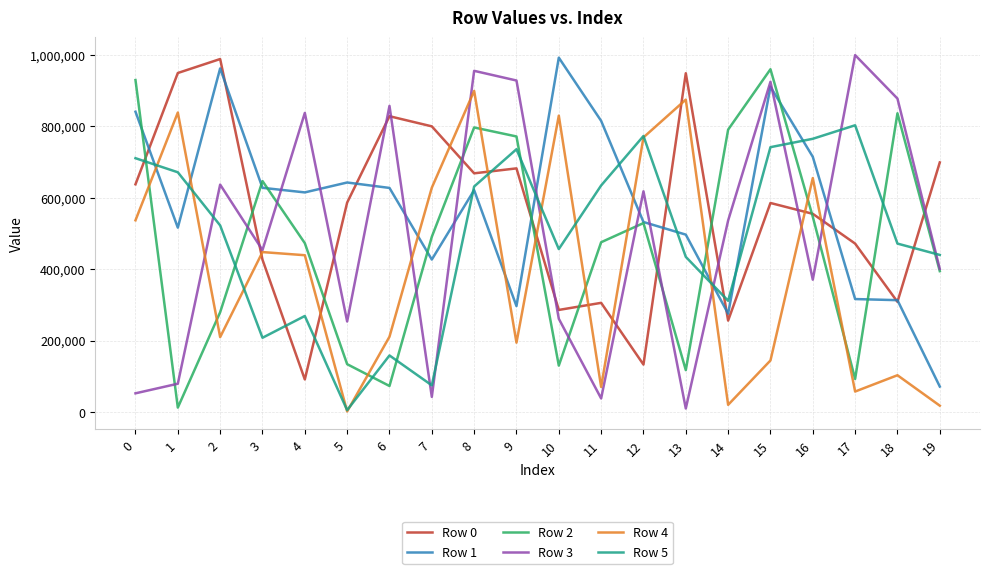

Between 5 and 19, which series saw the biggest shift?

Row 1